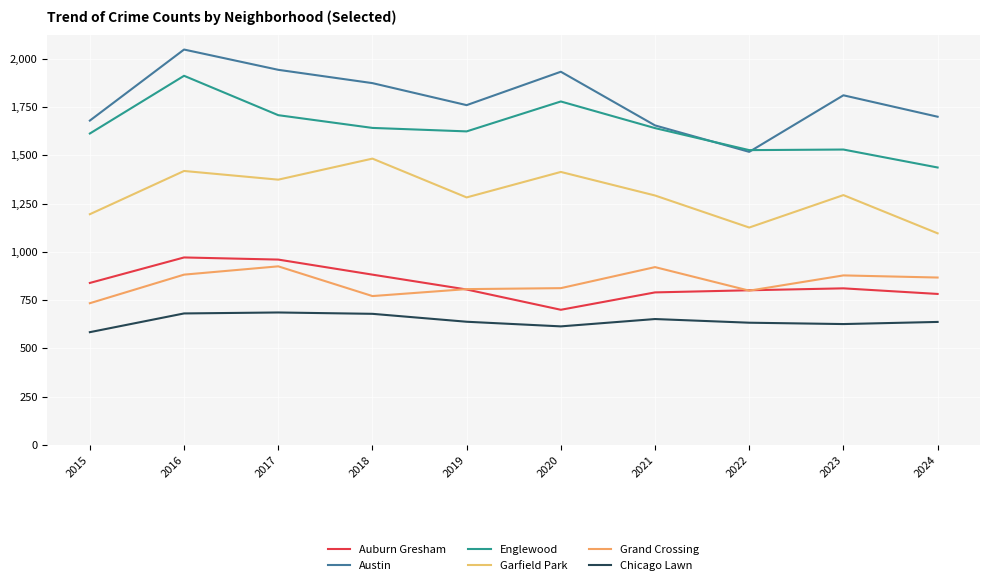

Is it true that Grand Crossing equals 925 at 2017?

True